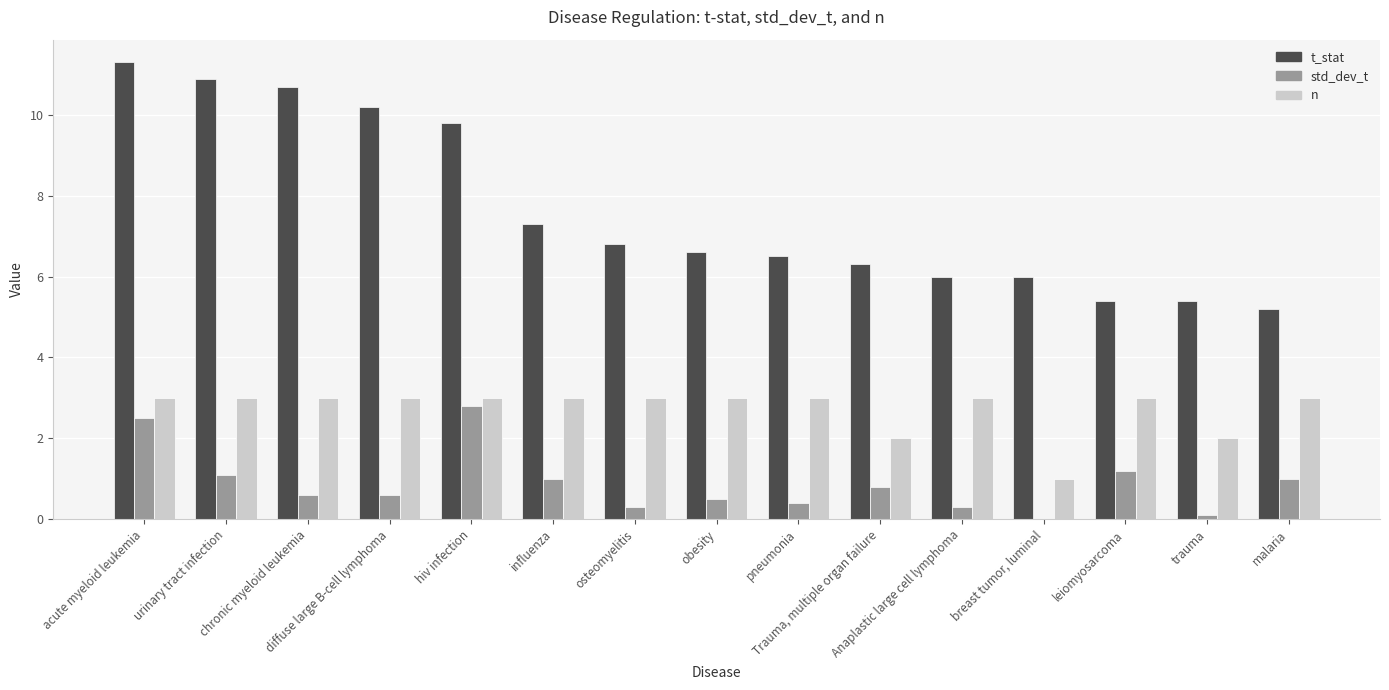

What are all the series names shown in the legend?

t_stat, std_dev_t, n